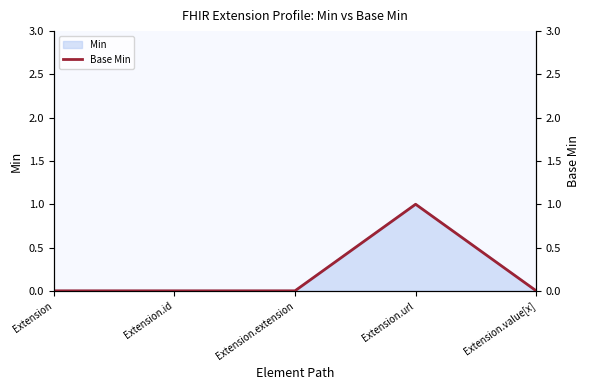

Does the chart have visible grid lines?

No